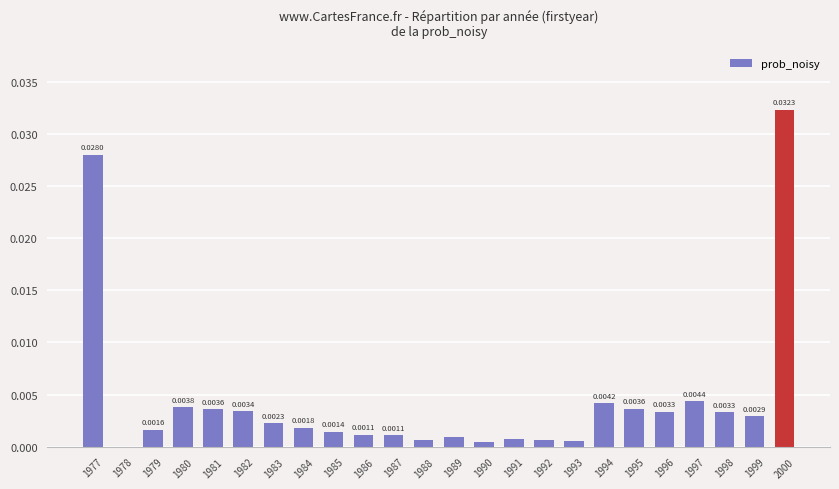

The chart shows a value of 0.0 at 1983. True or false?

True